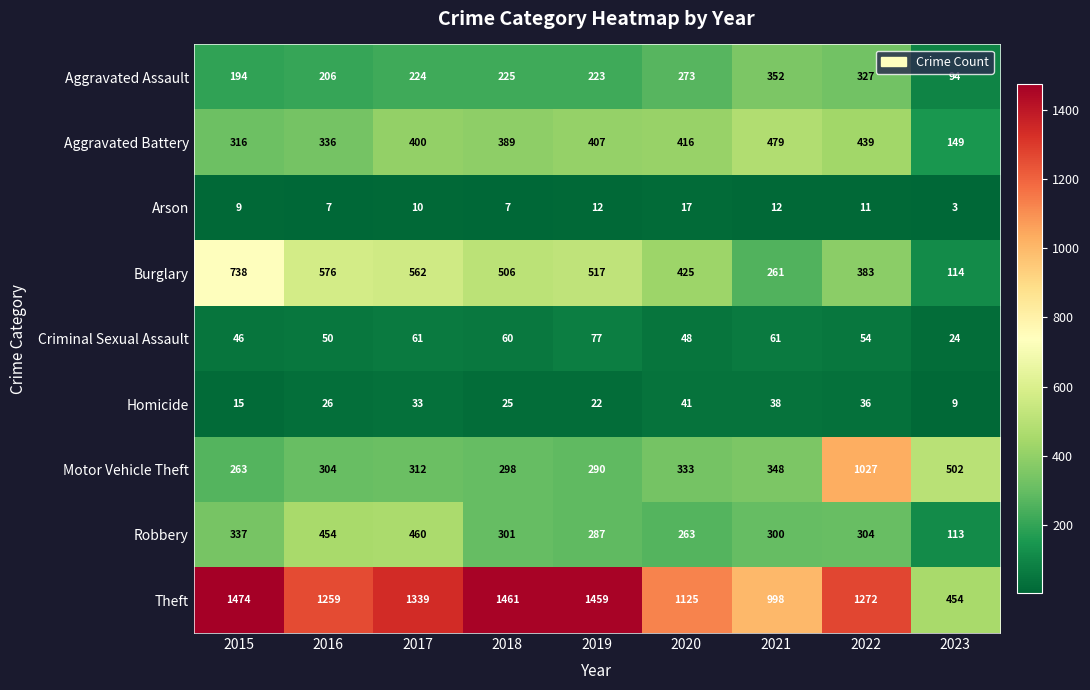

True or false: Burglary has a value of 146 at 2019.

False